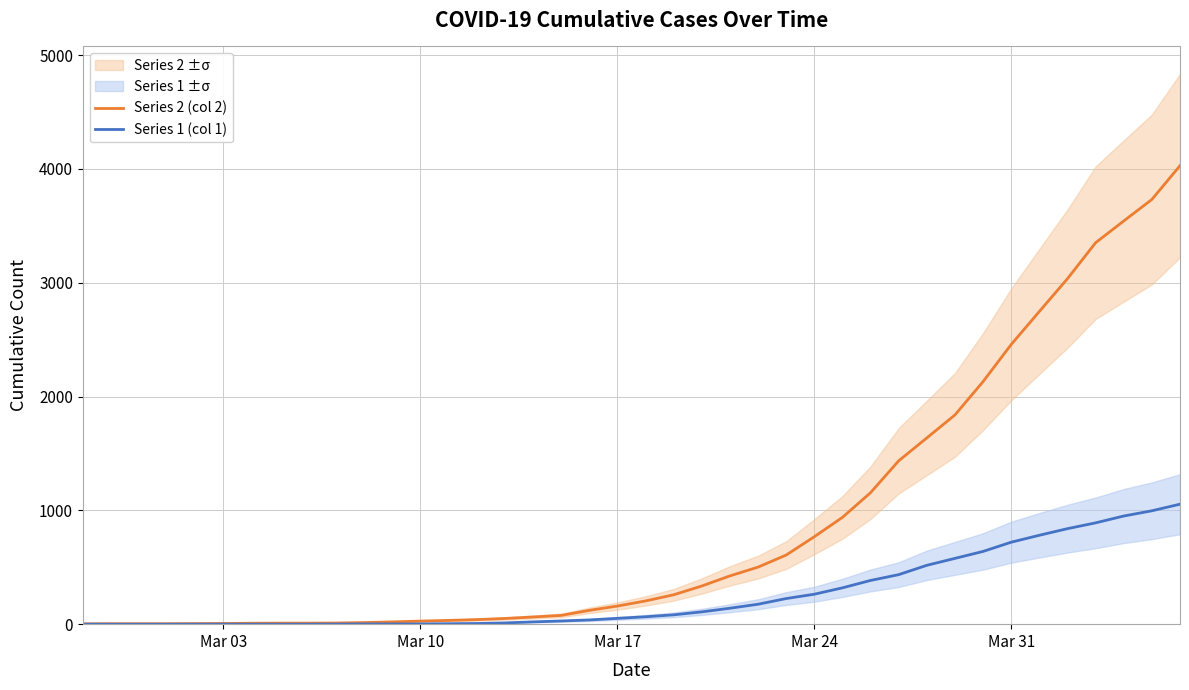

What are all the series names shown in the legend?

Series 2 (col 2), Series 1 (col 1)